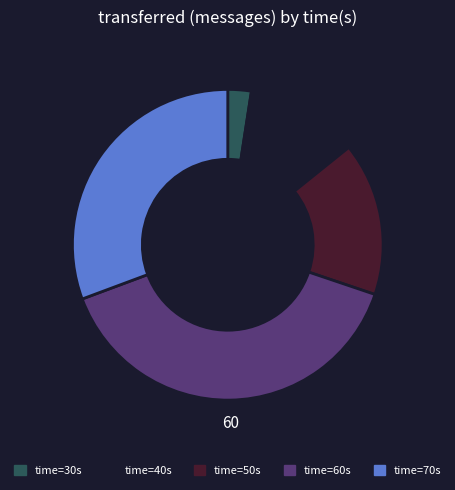

Does any single category account for the majority?

No